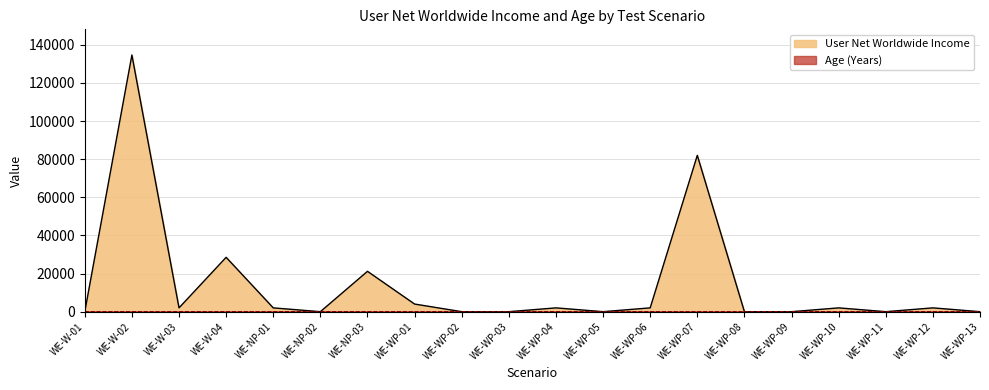

How many intersections are there between Age (Years) and User Net Worldwide Income?

12